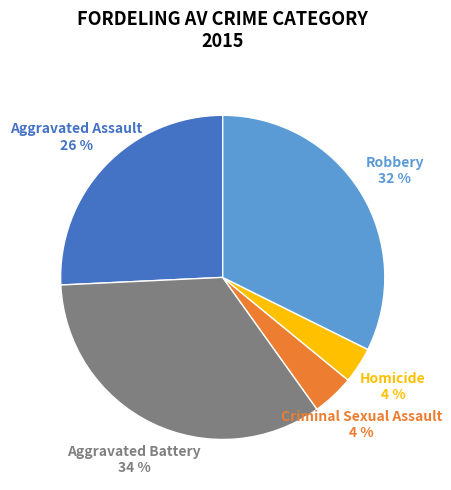

Between Robbery and Criminal Sexual Assault, which is larger?

Robbery